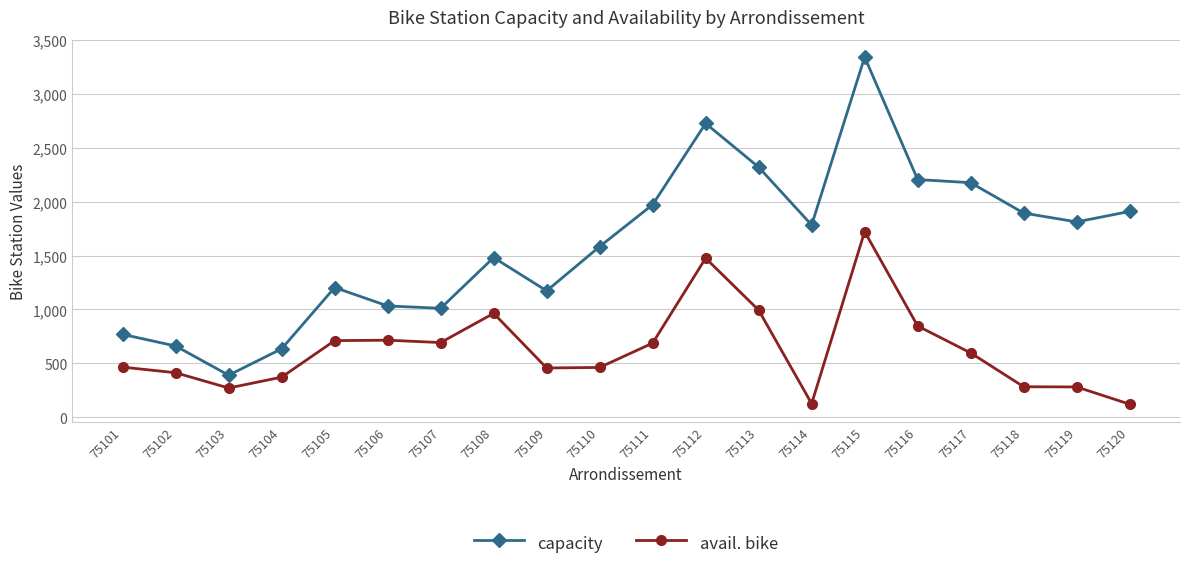

True or false: capacity has a value of 1167 at 75116.

False